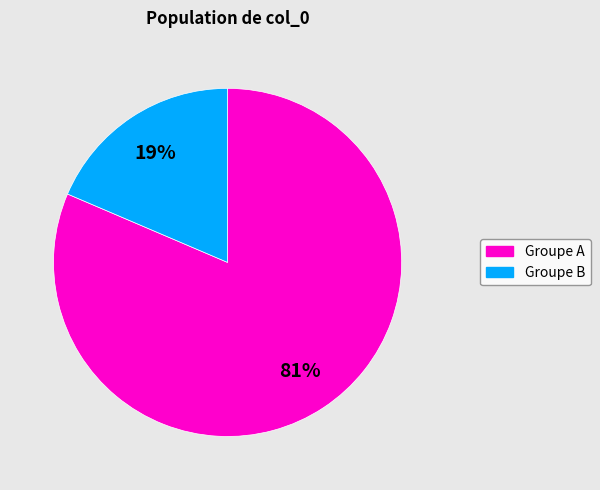

To the nearest percent, what is the average slice percentage?

50%